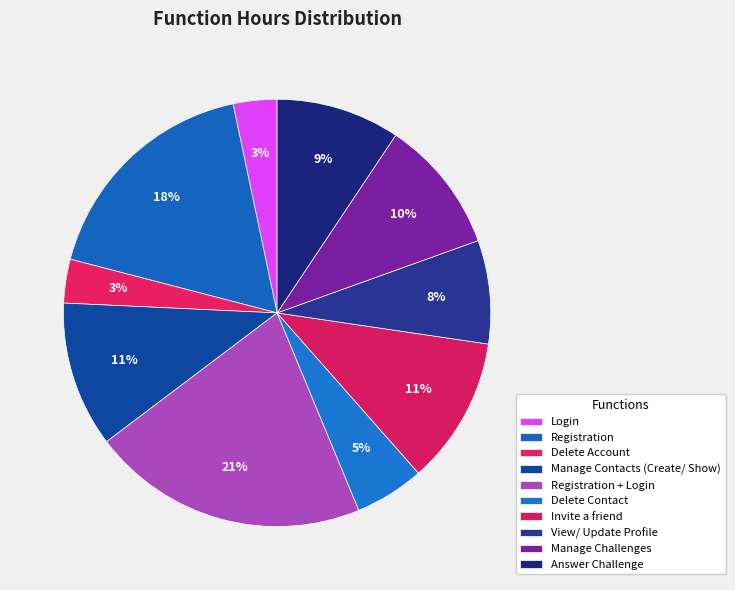

Which category has the smallest portion of the pie?

Login